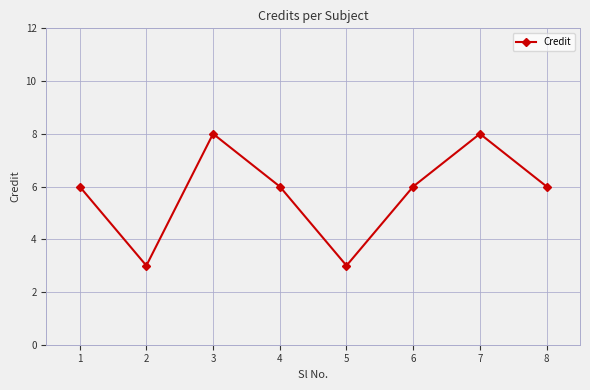

How many lines are shown in the chart?

1